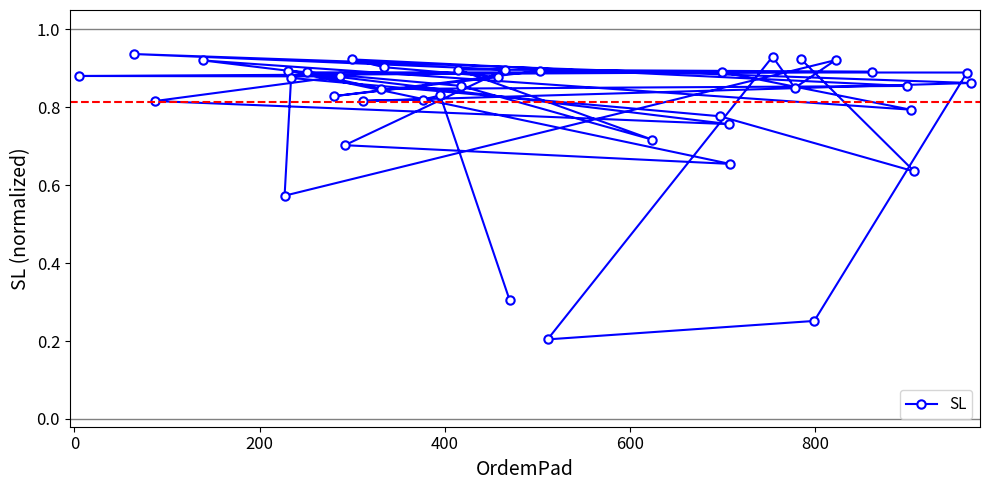

What is the minimum value shown in the chart?

0.2